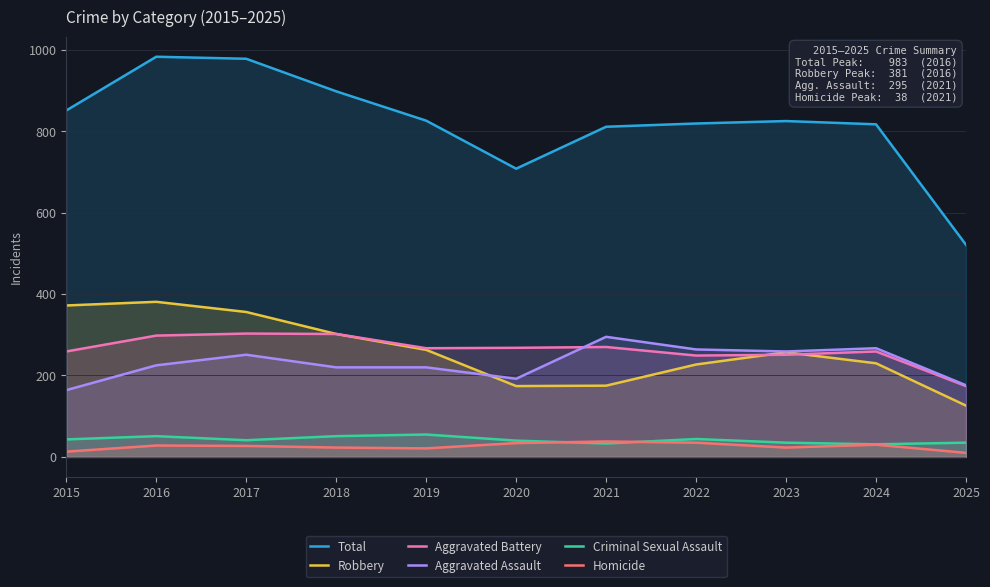

The value of Total at 2019 is 826. True or false?

True